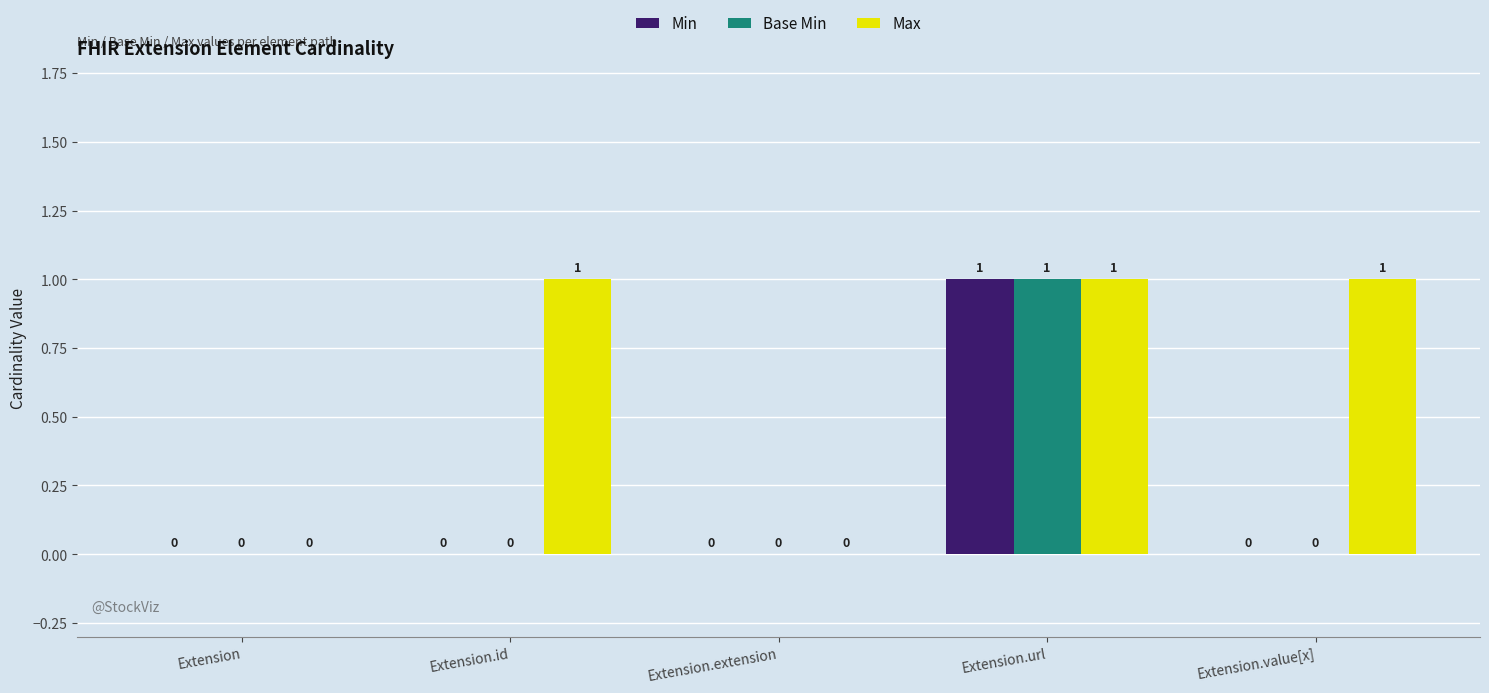

The Max series shows 1 at Extension.id. True or false?

True